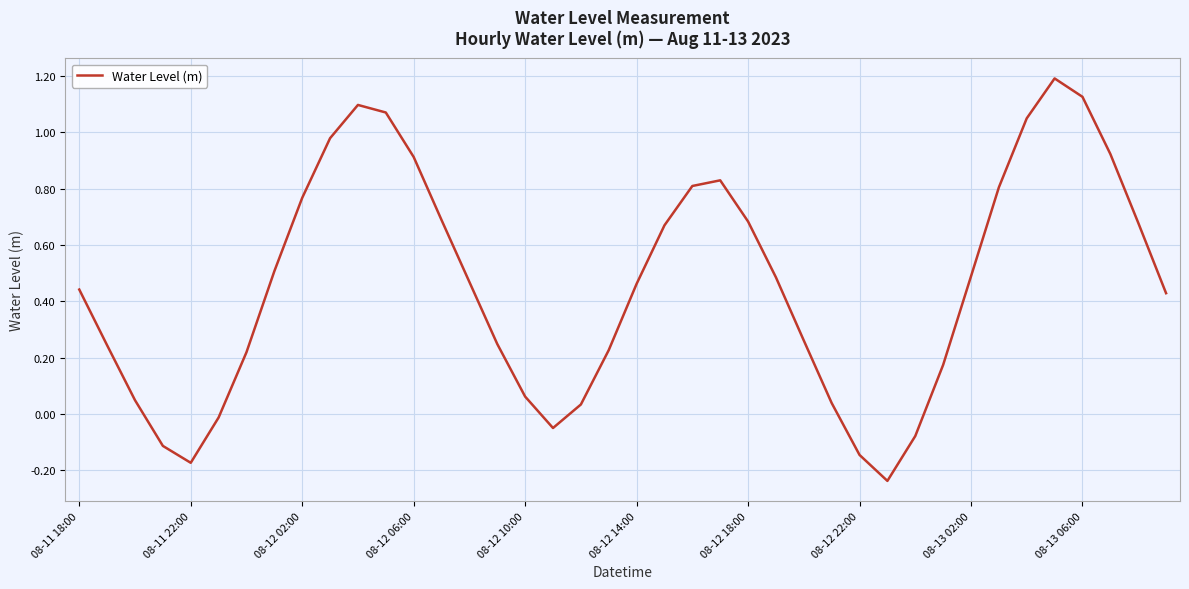

What is the difference between the maximum and minimum values?

1.4